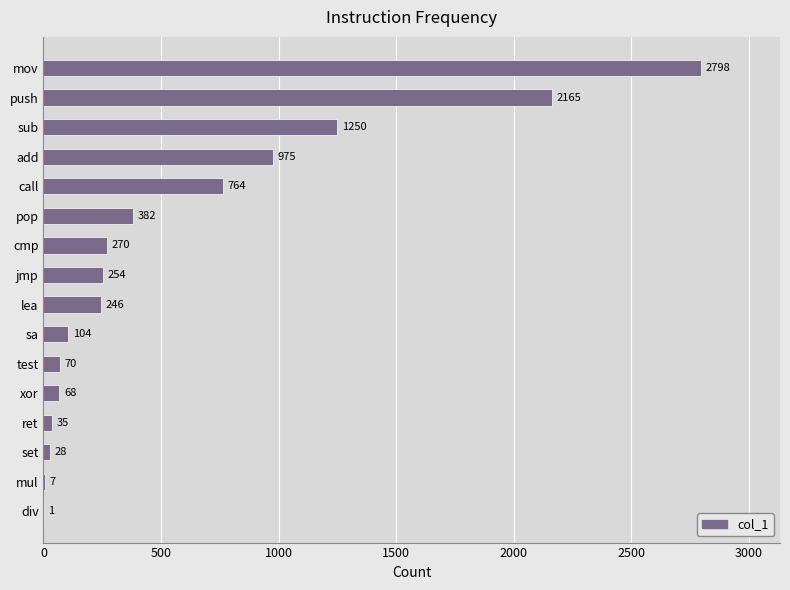

What is the change in value from call to sa?

-660